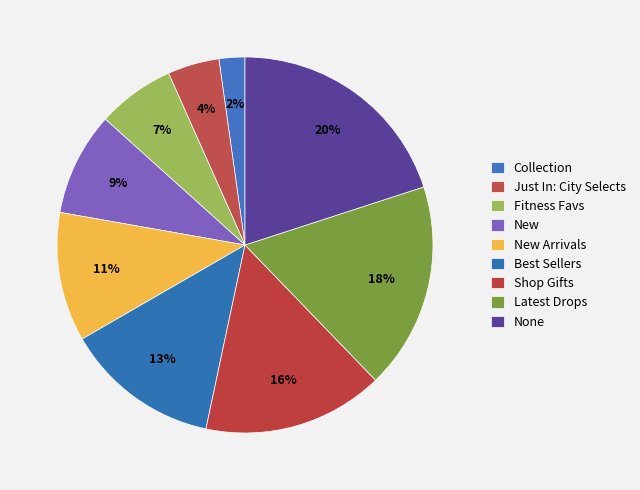

What is the ratio of the value at New Arrivals to the value at Shop Gifts?

0.7